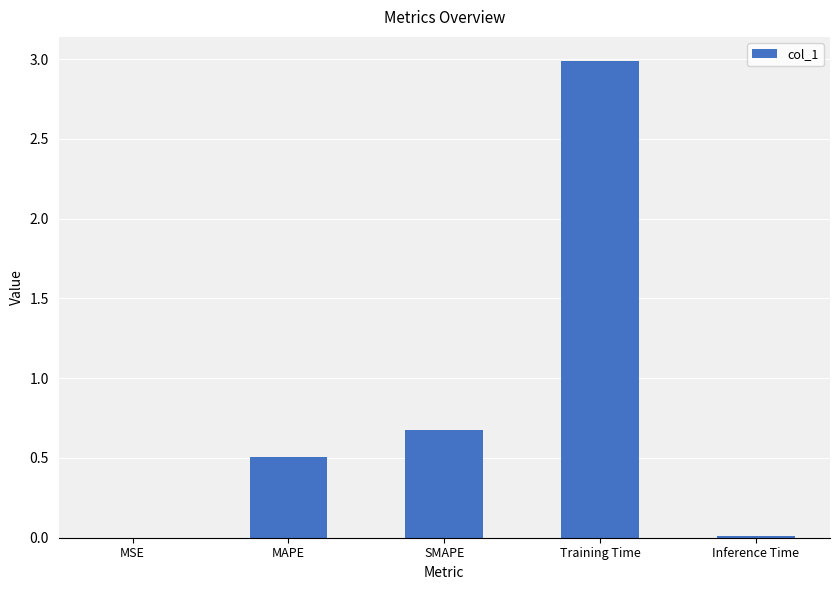

Is it true that the value at SMAPE is 0.2?

False